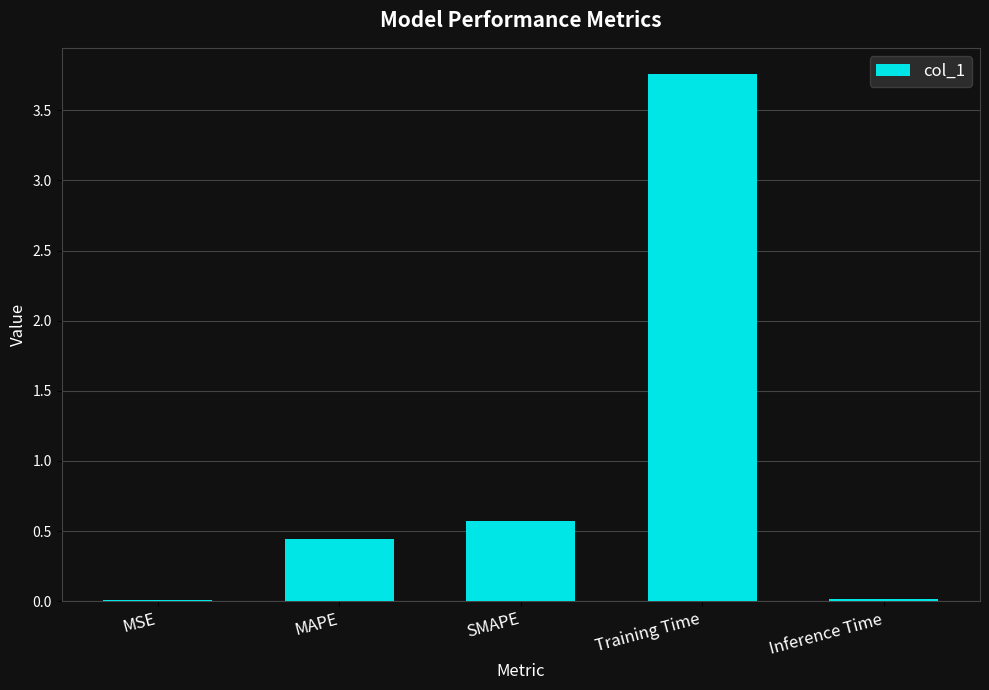

What is the sum of all values?

4.8